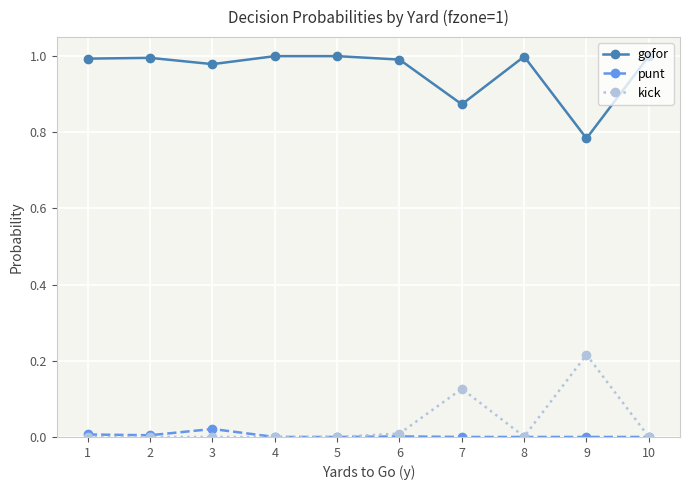

How many lines are shown in the chart?

3